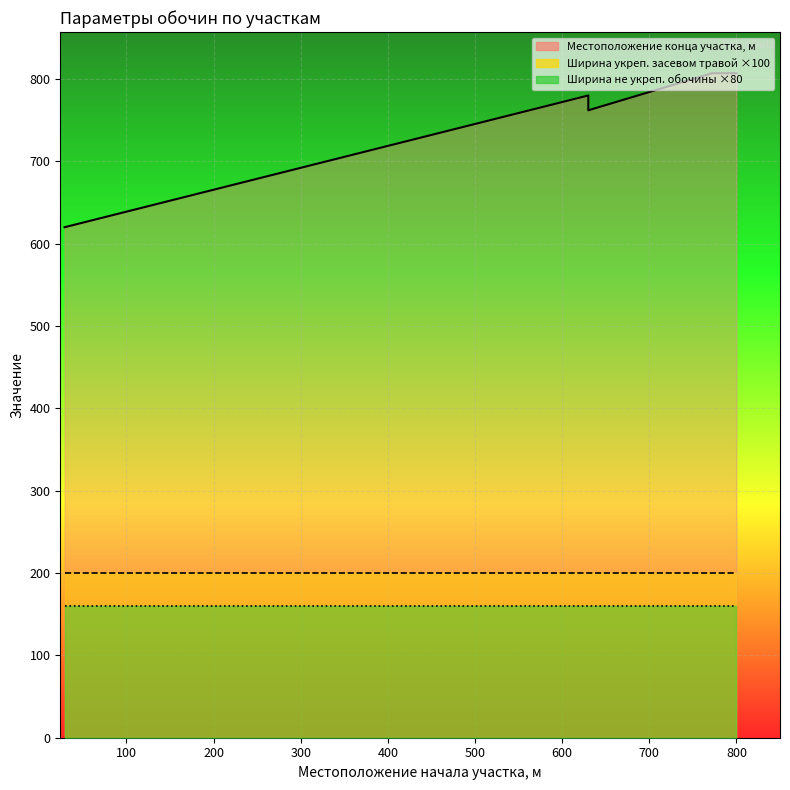

How many categories are shown in the chart?

6